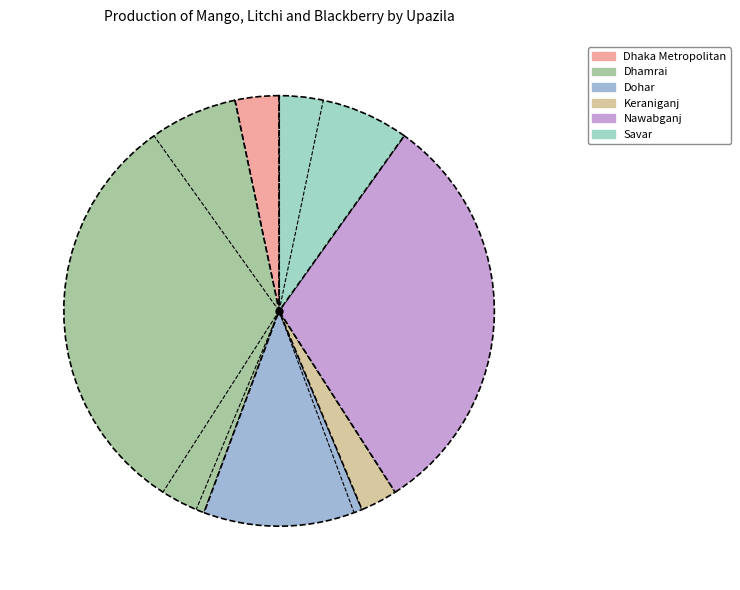

Does Keraniganj account for over 50% of the chart?

No